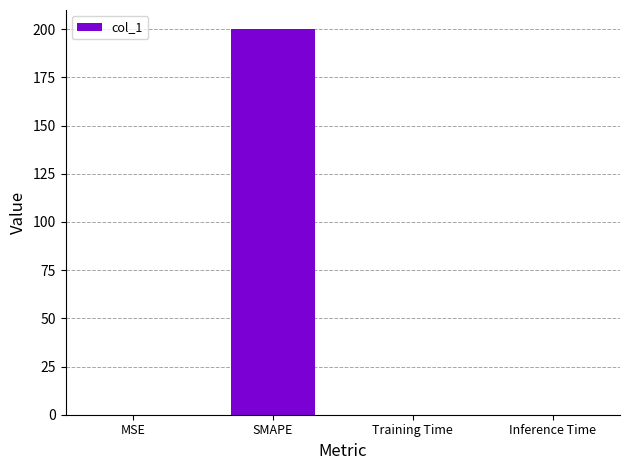

What is the sum of all values?

200.1